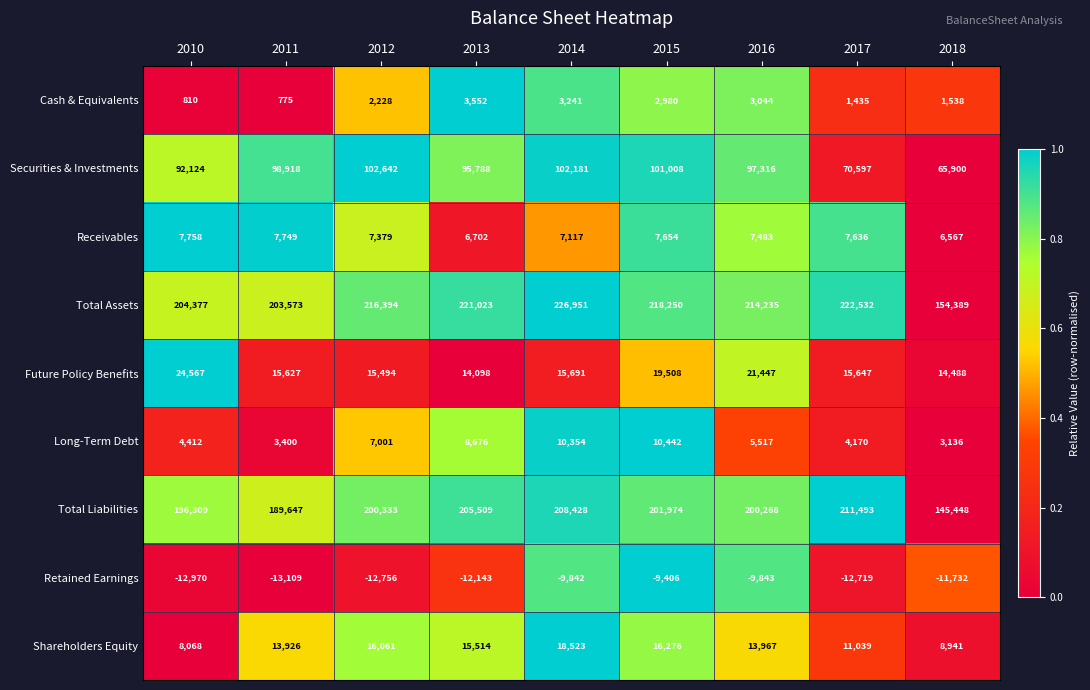

What is the sum of all Total Liabilities values?

1759409